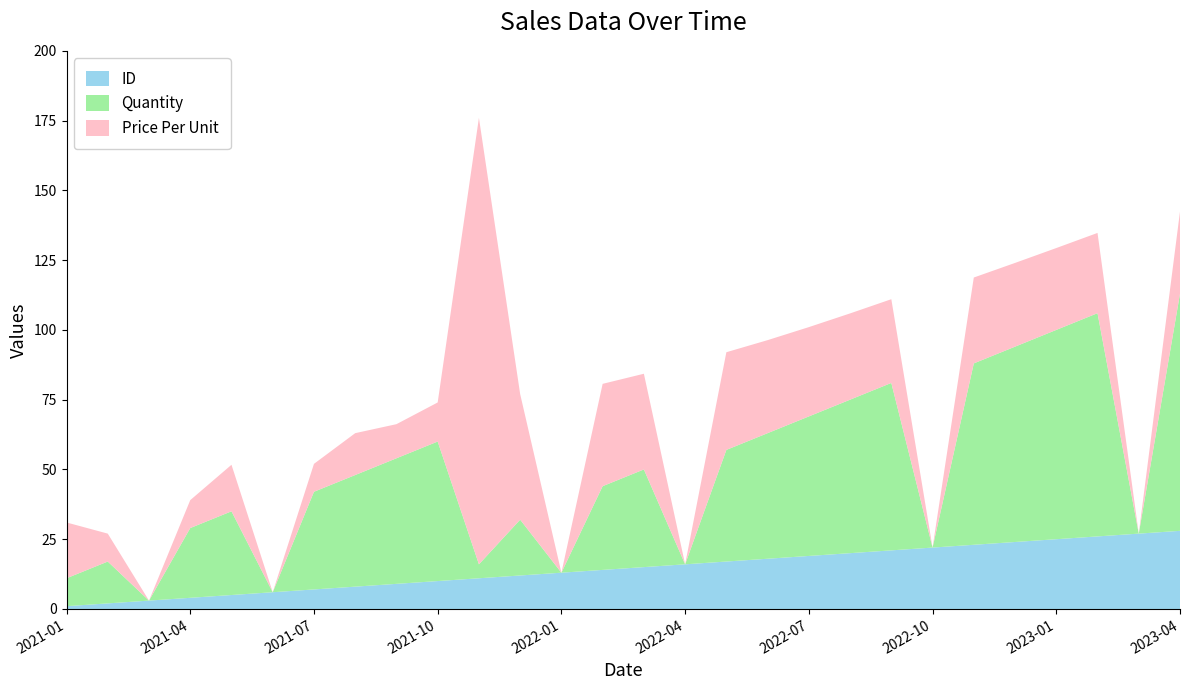

Reading right to left, extract all data points from this chart.

ID: 2023-04=28.0	2023-03=27.0	2023-02=26.0	2023-01=25.0	2022-12=24.0	2022-11=23.0	2022-10=22.0	2022-09=21.0	2022-08=20.0	2022-07=19.0	2022-06=18.0	2022-05=17.0	2022-04=16.0	2022-03=15.0	2022-02=14.0	2022-01=13.0	2021-12=12.0	2021-11=11.0	2021-10=10.0	2021-09=9.0	2021-08=8.0	2021-07=7.0	2021-06=6.0	2021-05=5.0	2021-04=4.0	2021-03=3.0	2021-02=2.0	2021-01=1.0
Quantity: 2023-04=85.0	2023-03=0.0	2023-02=80.0	2023-01=75.0	2022-12=70.0	2022-11=65.0	2022-10=0.0	2022-09=60.0	2022-08=55.0	2022-07=50.0	2022-06=45.0	2022-05=40.0	2022-04=0.0	2022-03=35.0	2022-02=30.0	2022-01=0.0	2021-12=20.0	2021-11=5.0	2021-10=50.0	2021-09=45.0	2021-08=40.0	2021-07=35.0	2021-06=0.0	2021-05=30.0	2021-04=25.0	2021-03=0.0	2021-02=15.0	2021-01=10.0
Price Per Unit: 2023-04=29.4	2023-03=0.0	2023-02=28.8	2023-01=29.3	2022-12=30.0	2022-11=30.8	2022-10=0.0	2022-09=30.0	2022-08=30.9	2022-07=32.0	2022-06=33.3	2022-05=35.0	2022-04=0.0	2022-03=34.3	2022-02=36.7	2022-01=0.0	2021-12=45.0	2021-11=160.0	2021-10=14.0	2021-09=12.2	2021-08=15.0	2021-07=10.0	2021-06=0.0	2021-05=16.7	2021-04=10.0	2021-03=0.0	2021-02=10.0	2021-01=20.0